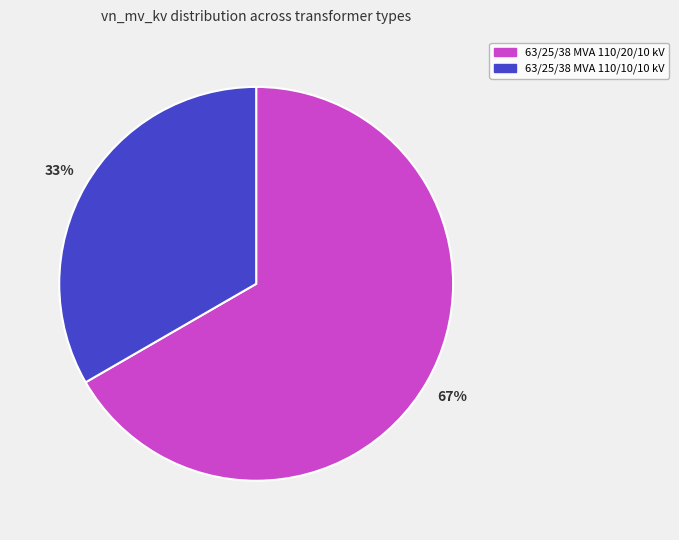

To the nearest percent, what is the combined percentage of 63/25/38 MVA 110/10/10 kV and 63/25/38 MVA 110/20/10 kV?

100%